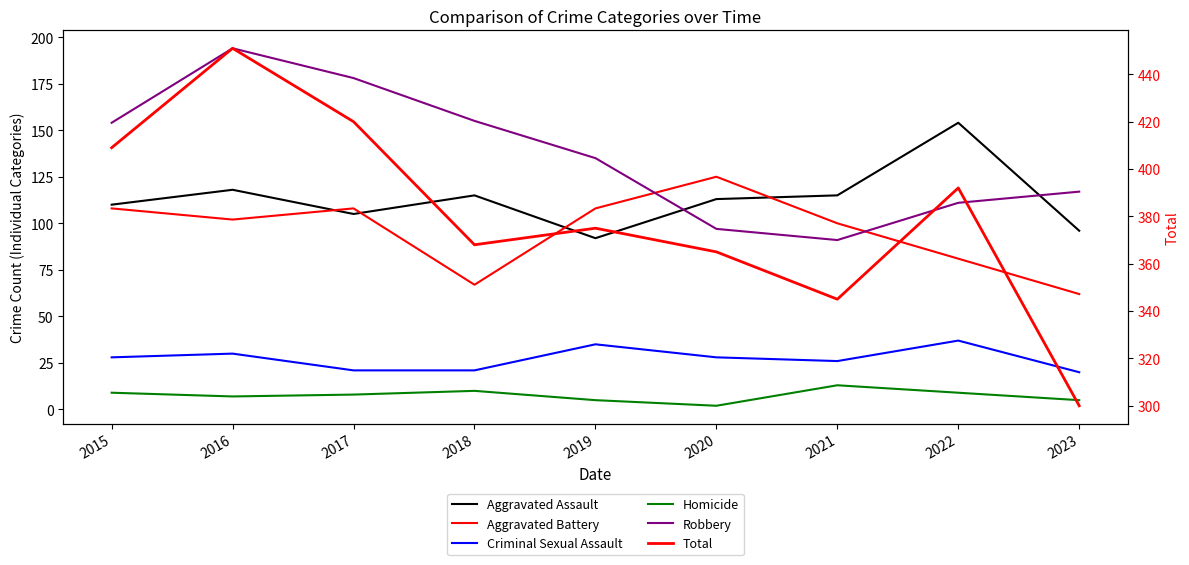

True or false: Robbery and Homicide cross at least once.

False